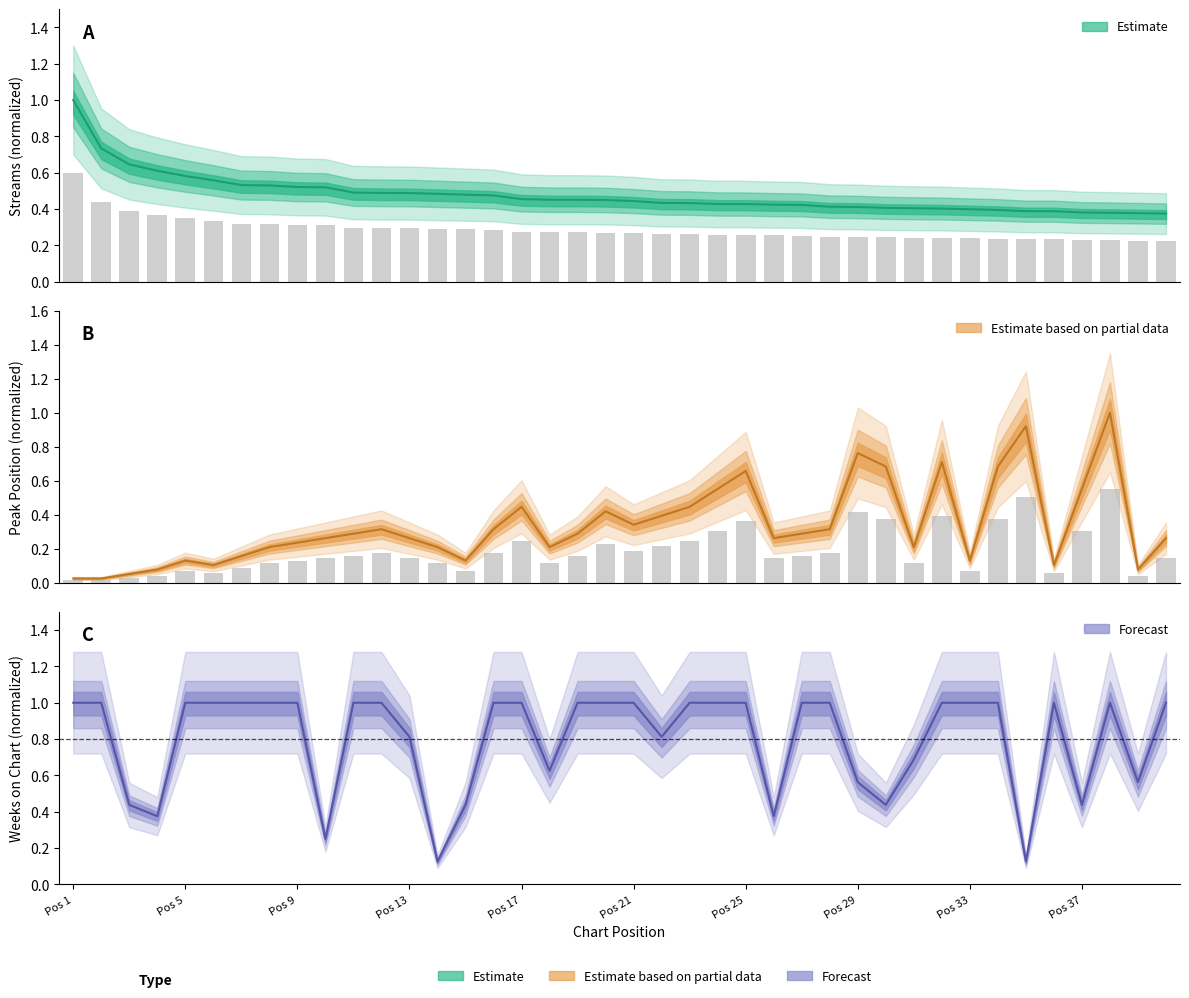

Reading right to left, extract all data points from this chart.

streams: 0.4	0.4	0.4	0.4	0.4	0.4	0.4	0.4	0.4	0.4	0.4	0.4	0.4	0.4	0.4	0.4	0.4	0.4	0.4	0.4	0.4	0.5	0.5	0.5	0.5	0.5	0.5	0.5	0.5	0.5	0.5	0.5	0.5	0.5	0.6	0.6	0.6	0.6	0.7	1.0
peak_position: 0.3	0.1	1.0	0.6	0.1	0.9	0.7	0.1	0.7	0.2	0.7	0.8	0.3	0.3	0.3	0.7	0.6	0.4	0.4	0.3	0.4	0.3	0.2	0.4	0.3	0.1	0.2	0.3	0.3	0.3	0.3	0.2	0.2	0.2	0.1	0.1	0.1	0.1	0.0	0.0
weeks_on_chart: 1.0	0.6	1.0	0.4	1.0	0.1	1.0	1.0	1.0	0.7	0.4	0.6	1.0	1.0	0.4	1.0	1.0	1.0	0.8	1.0	1.0	1.0	0.6	1.0	1.0	0.4	0.1	0.8	1.0	1.0	0.2	1.0	1.0	1.0	1.0	1.0	0.4	0.4	1.0	1.0